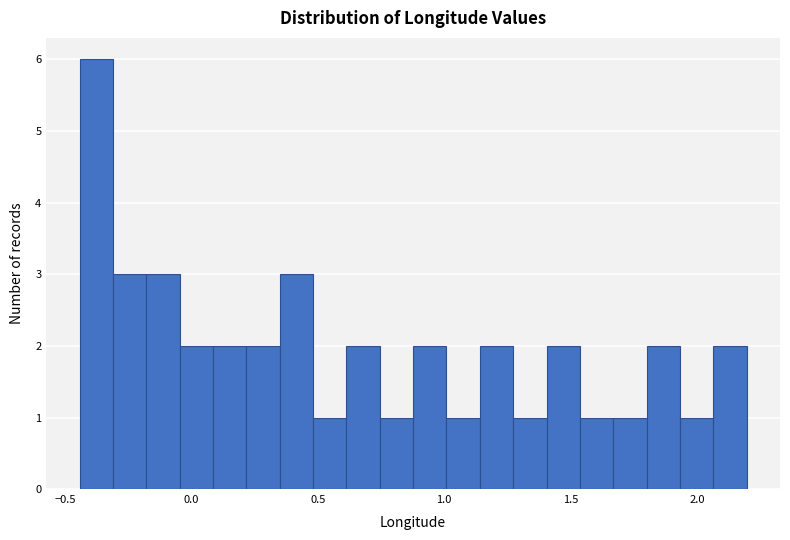

Around what value on the x-axis is the tallest bar? Give the approximate position of its centre, as read against the axis.

-0.40